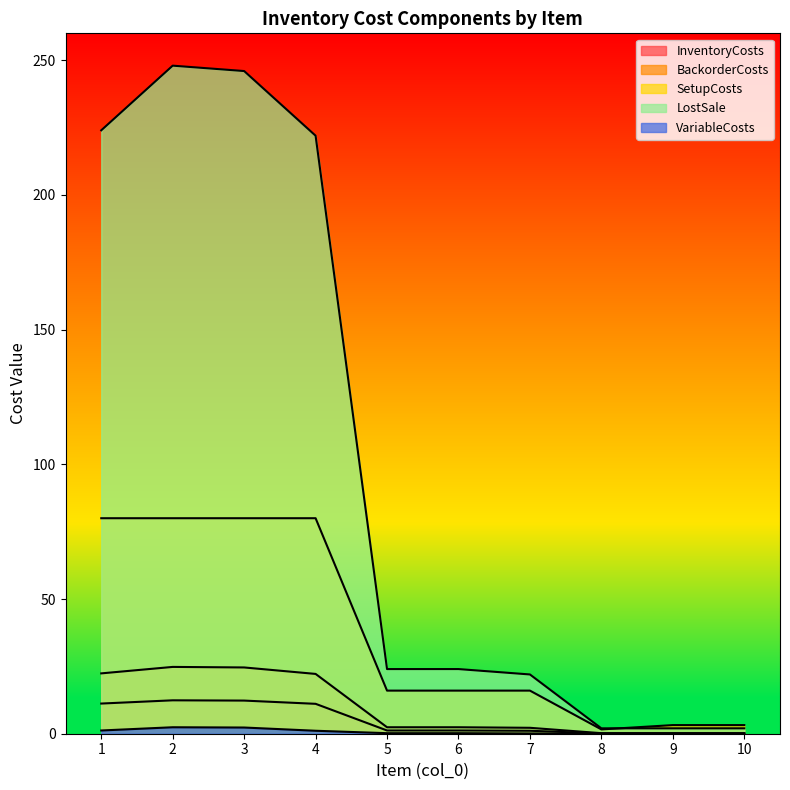

What is the spread (max minus min) of values at 2?

245.6